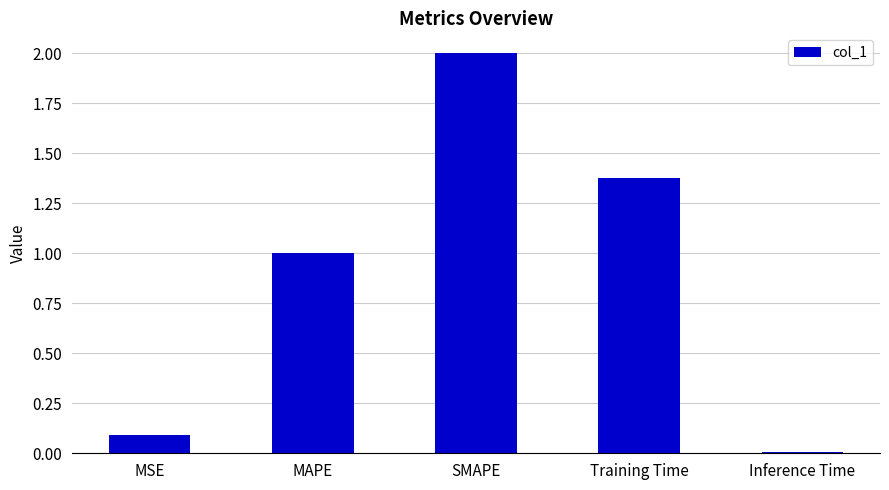

True or false: the data shows 1.4 at MAPE.

False